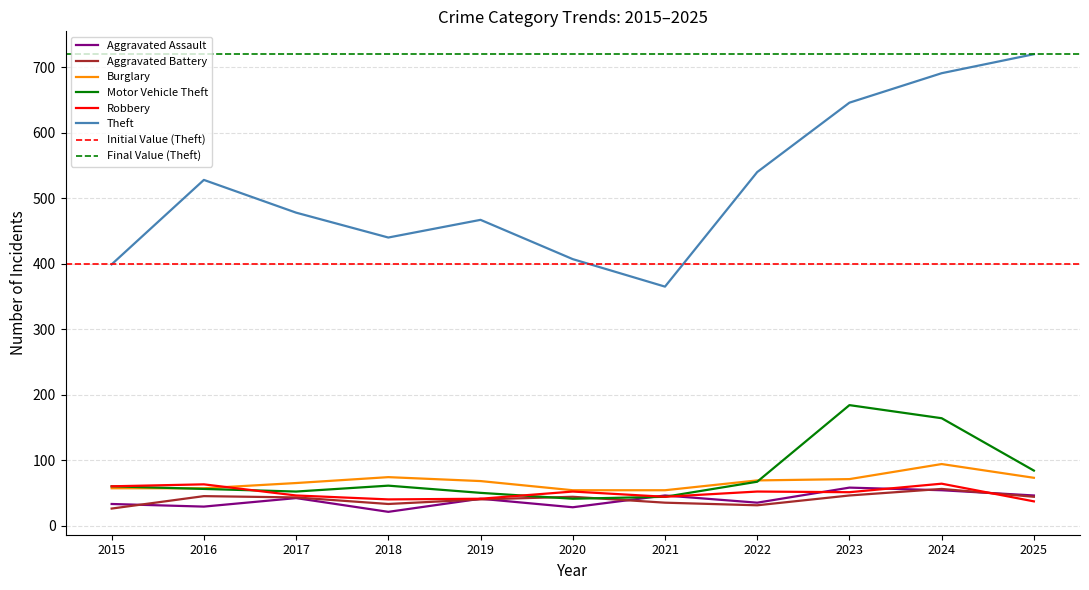

Which has a higher value, 2015 or 2017?

2017